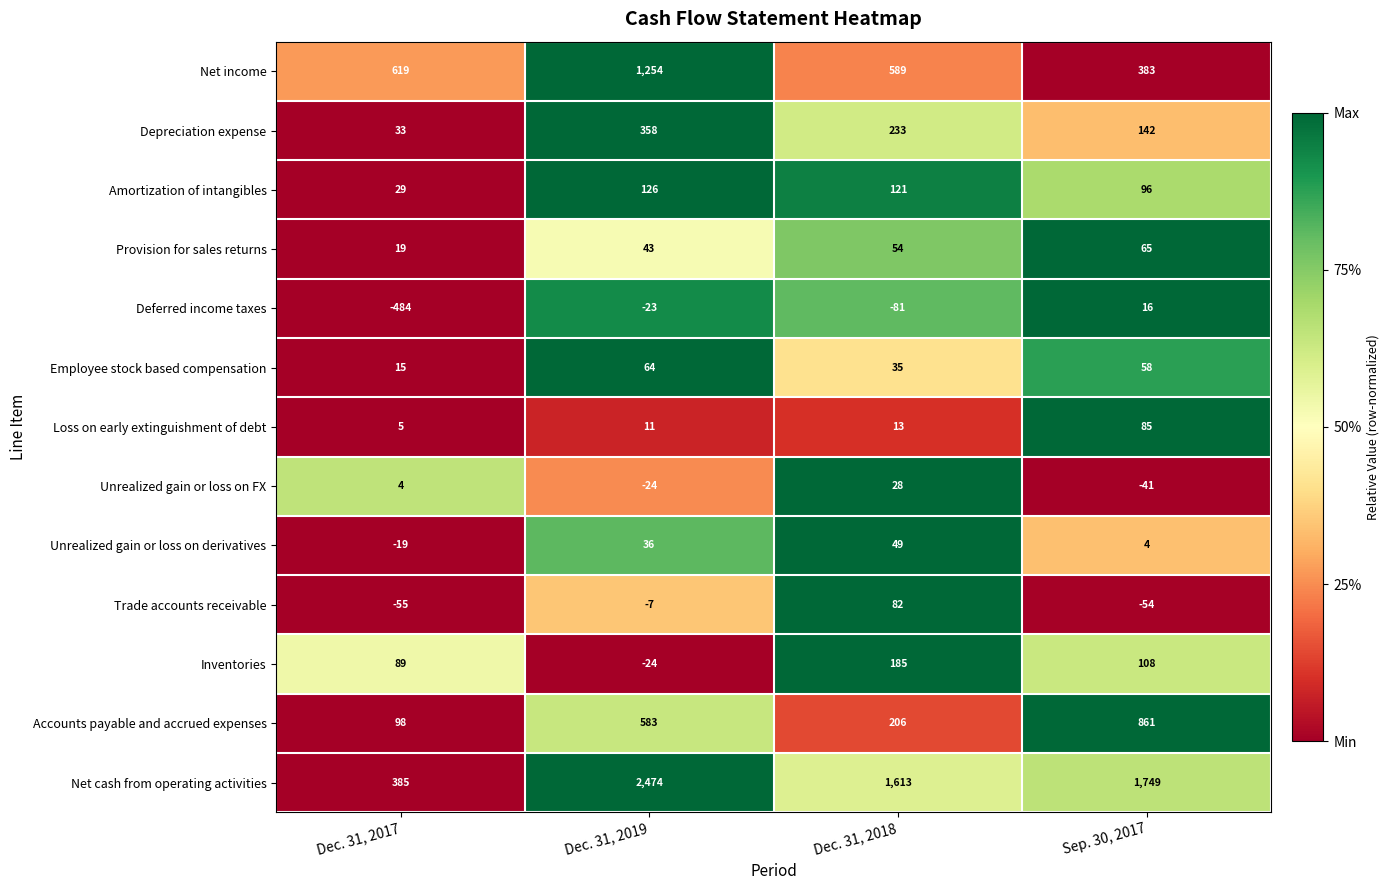

Rank the series by their maximum value, from lowest to highest.

Deferred income taxes, Unrealized gain or loss on FX, Unrealized gain or loss on derivatives, Employee stock based compensation, Provision for sales returns, Trade accounts receivable, Loss on early extinguishment of debt, Amortization of intangibles, Inventories, Depreciation expense, Accounts payable and accrued expenses, Net income, Net cash from operating activities